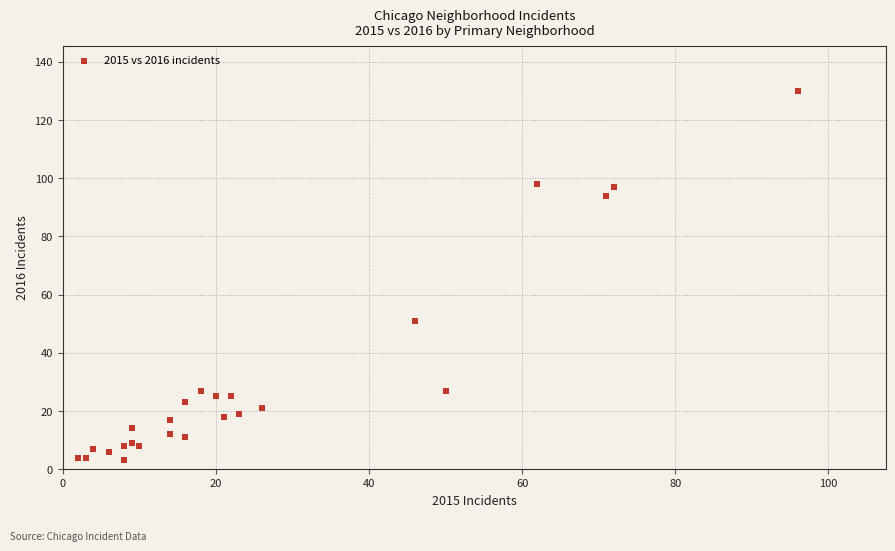

What Y value in the scatter plot is closest to 66?

51